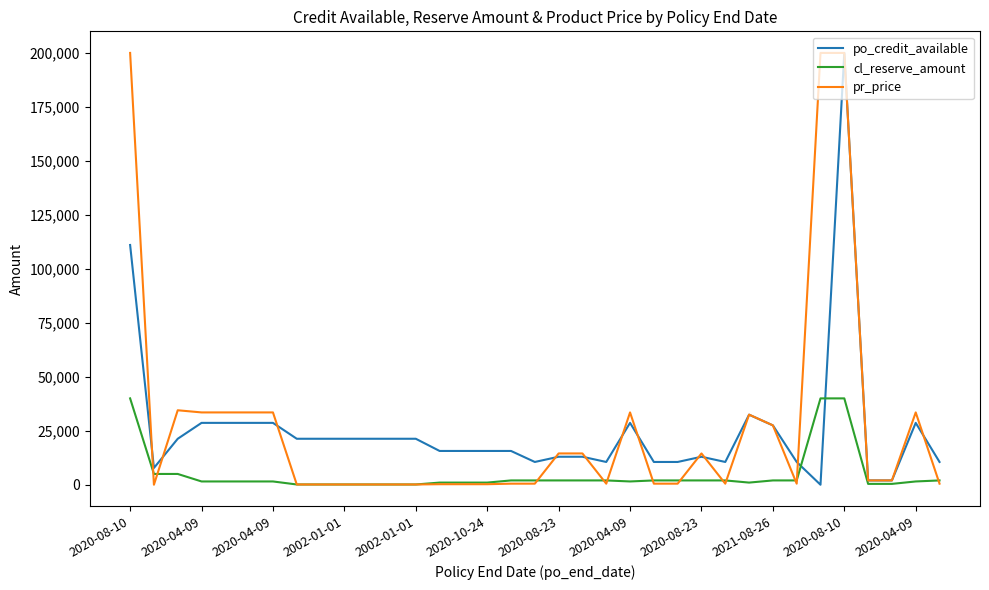

What is the greatest value displayed?

200005.0